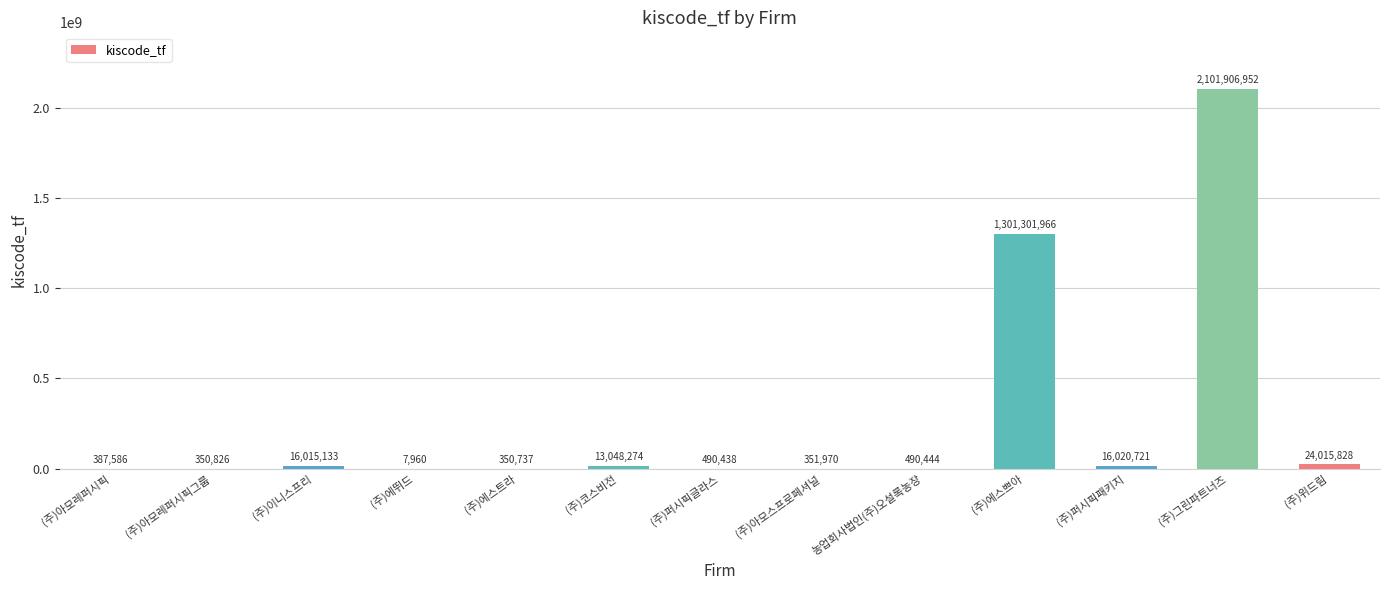

Are the bars horizontal?

No